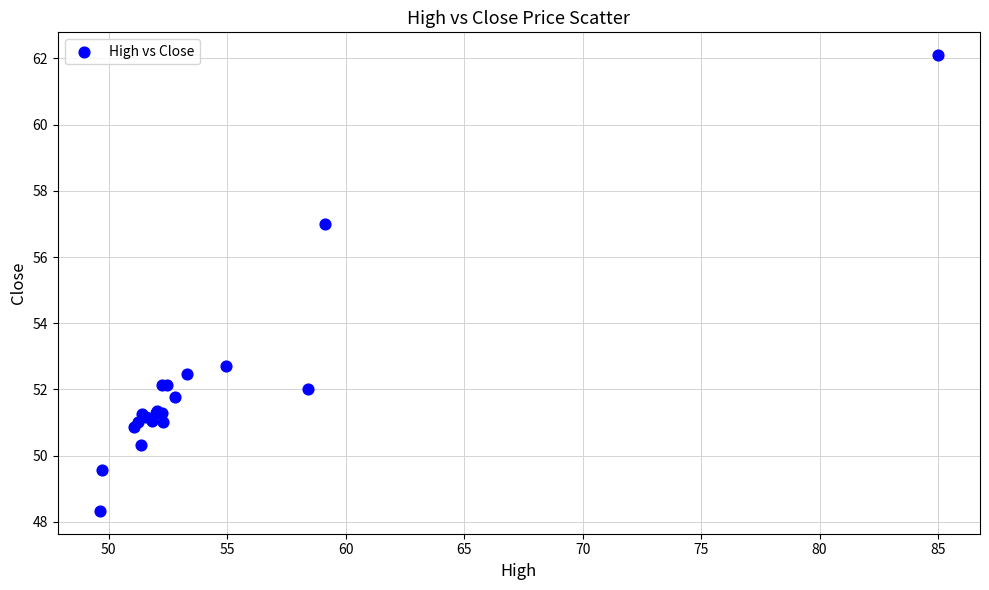

What Y value in the scatter plot is closest to 55?

57.0